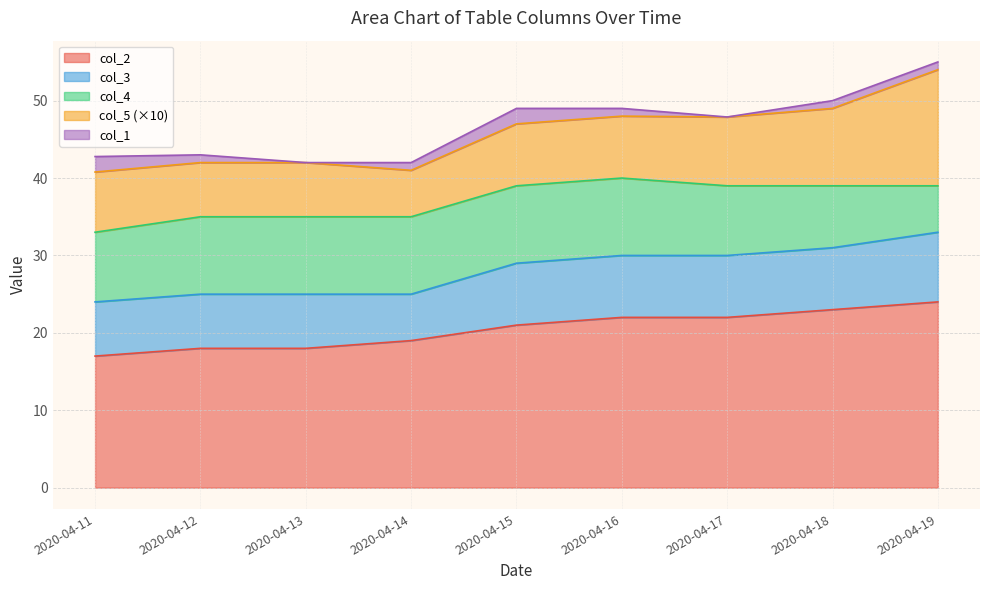

At which label does col_5 reach its peak?

2020-04-19